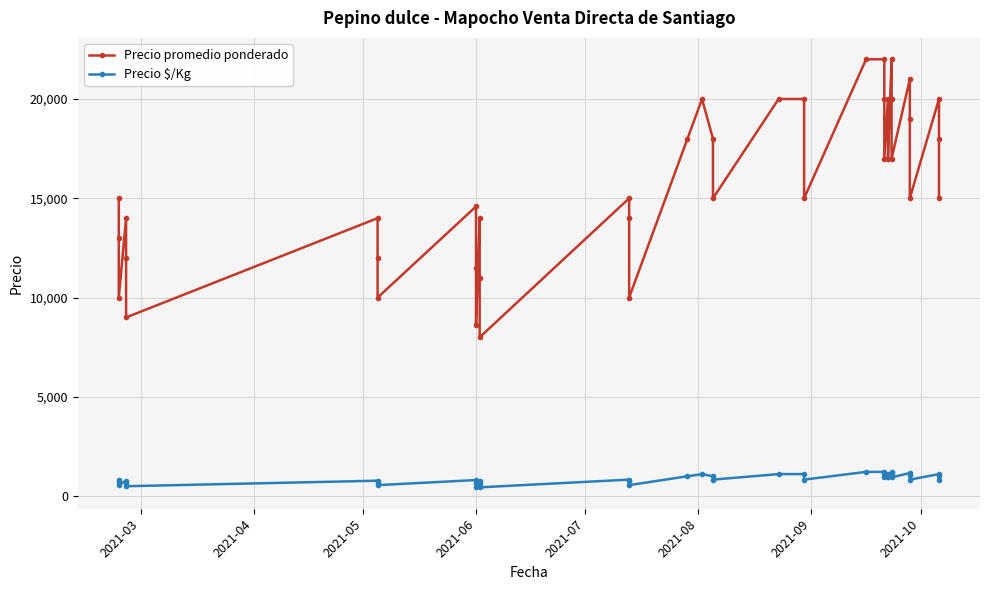

At which label is Precio promedio ponderado closest to 15000?

2021-03